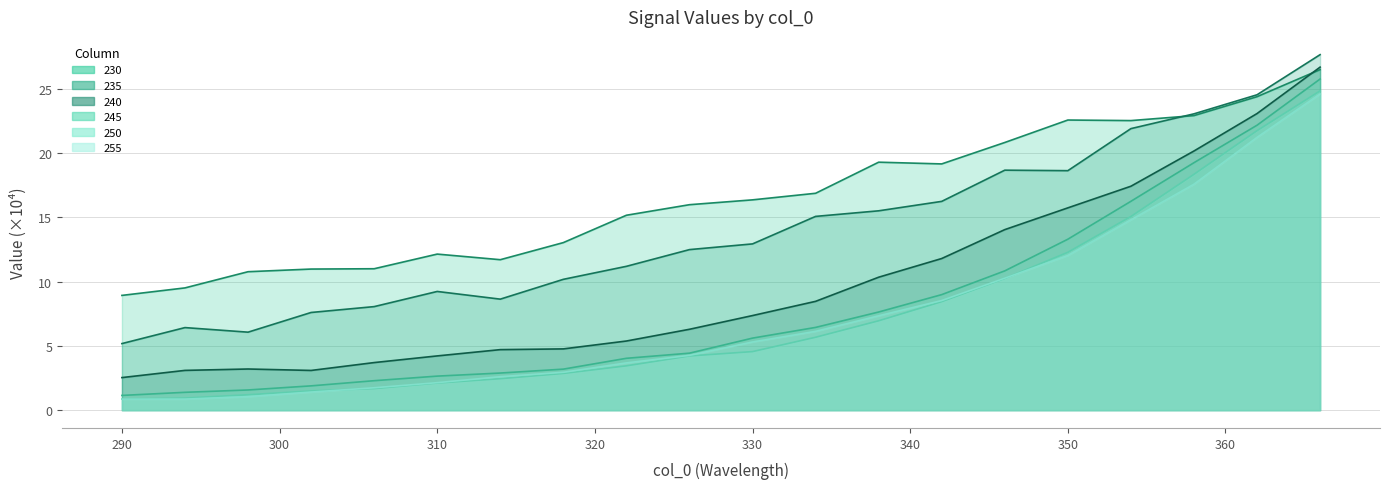

What is the difference between the maximum and minimum values in the 250 series?

24.0